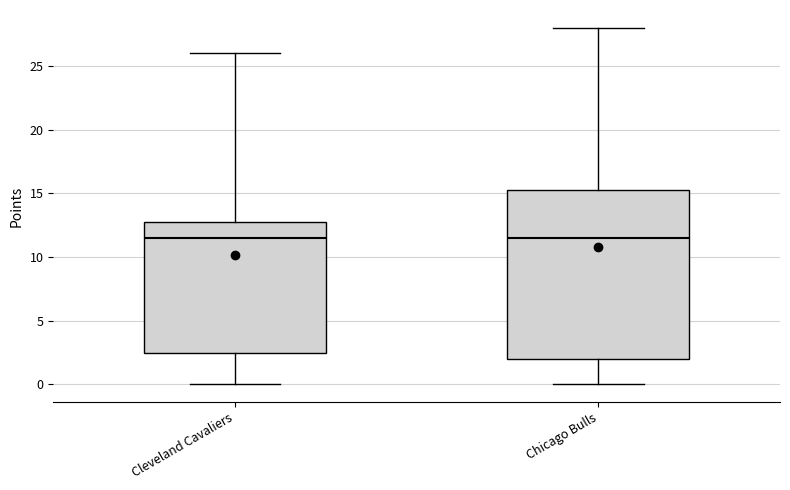

Reading left to right, read every box against the y-axis: the position of its median line, the range the box covers, and the ends of its whiskers. The values are not printed on the chart, so give them approximately, as read against the axis.

Cleveland Cavaliers: median 11.5, box 2.5 to 13.0, whiskers 0.0 to 26.0
Chicago Bulls: median 11.5, box 2.0 to 15.5, whiskers 0.0 to 28.0